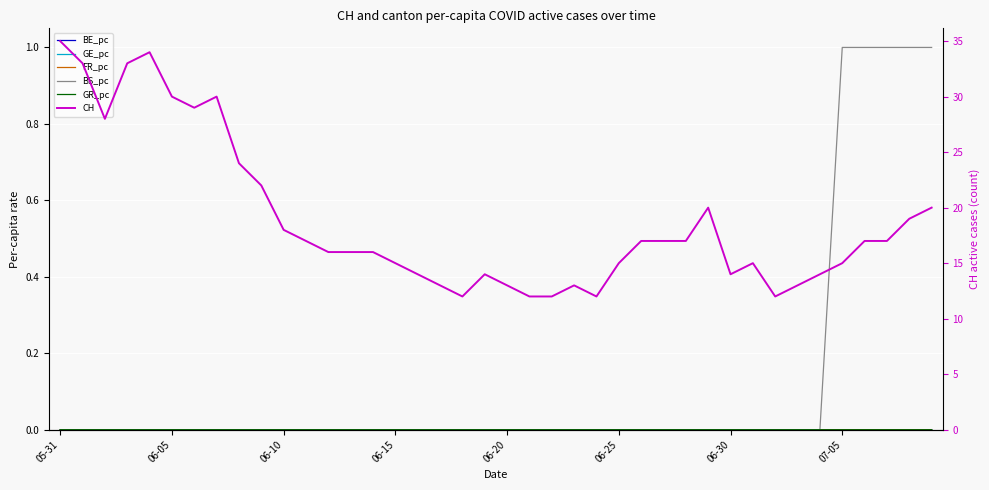

Is the value of GR_pc at 19 greater than the value of BS_pc at 06-10?

No